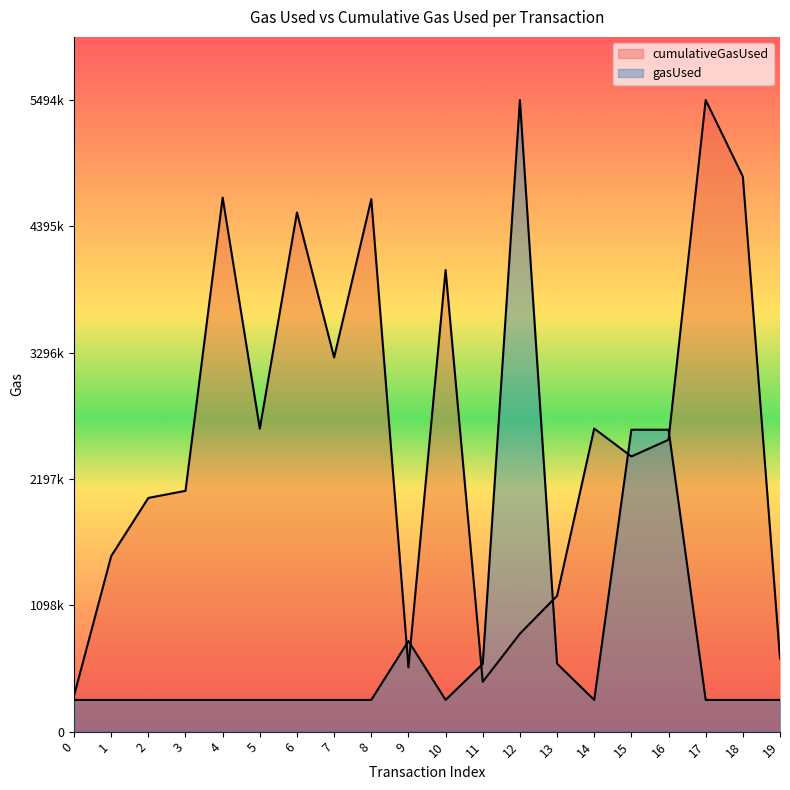

Rank the series by their maximum value, from highest to lowest.

cumulativeGasUsed, gasUsed